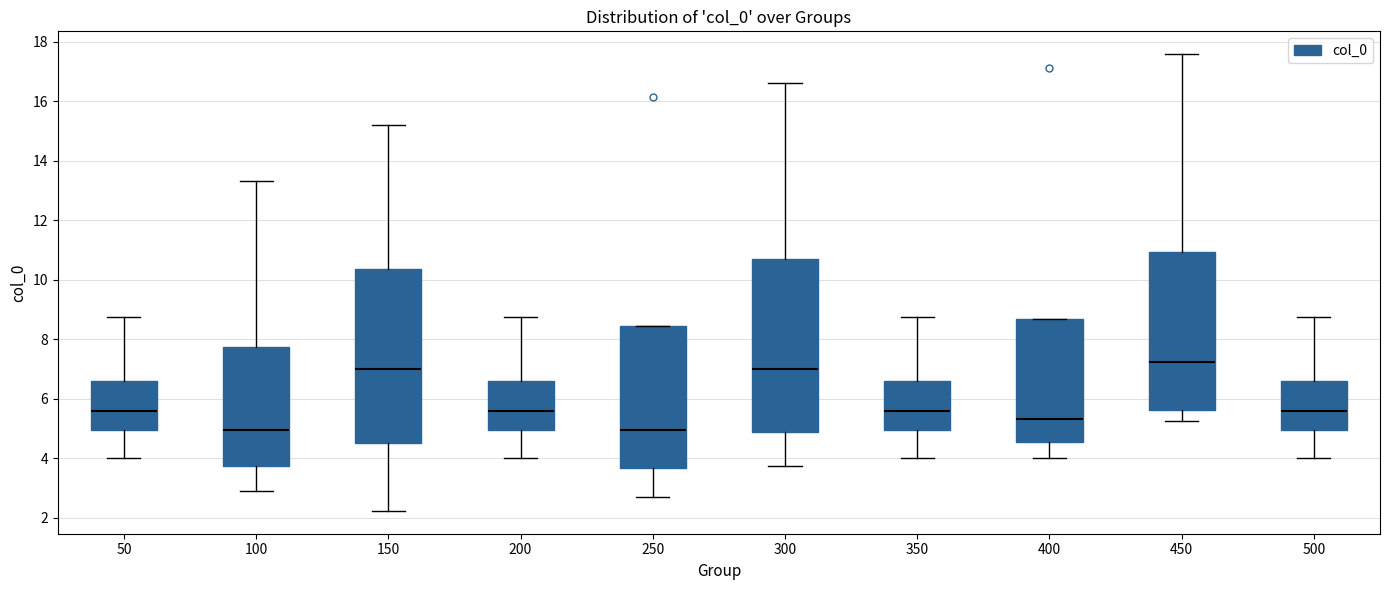

Reading left to right, transcribe this box plot: for each box, give where its median line is, the range the box spans, and where its two whiskers end, as read against the y-axis. The values are not printed on the chart, so give them approximately, as read against the axis.

50: median 5.6, box 5.0 to 6.6, whiskers 4.0 to 8.8
100: median 5.0, box 3.8 to 7.8, whiskers 3.0 to 13.4
150: median 7.0, box 4.6 to 10.4, whiskers 2.2 to 15.2
200: median 5.6, box 5.0 to 6.6, whiskers 4.0 to 8.8
250: median 5.0, box 3.6 to 8.4, whiskers 2.8 to 8.4
300: median 7.0, box 4.8 to 10.8, whiskers 3.8 to 16.6
350: median 5.6, box 5.0 to 6.6, whiskers 4.0 to 8.8
400: median 5.4, box 4.6 to 8.6, whiskers 4.0 to 8.6
450: median 7.2, box 5.6 to 11.0, whiskers 5.2 to 17.6
500: median 5.6, box 5.0 to 6.6, whiskers 4.0 to 8.8